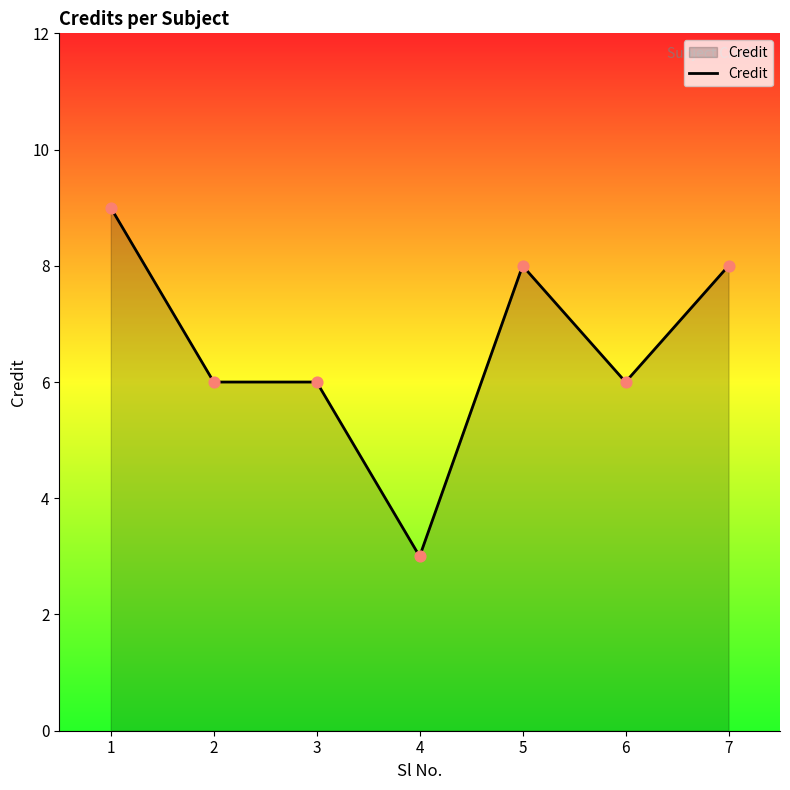

What is the change in value from 6 to 7?

+2